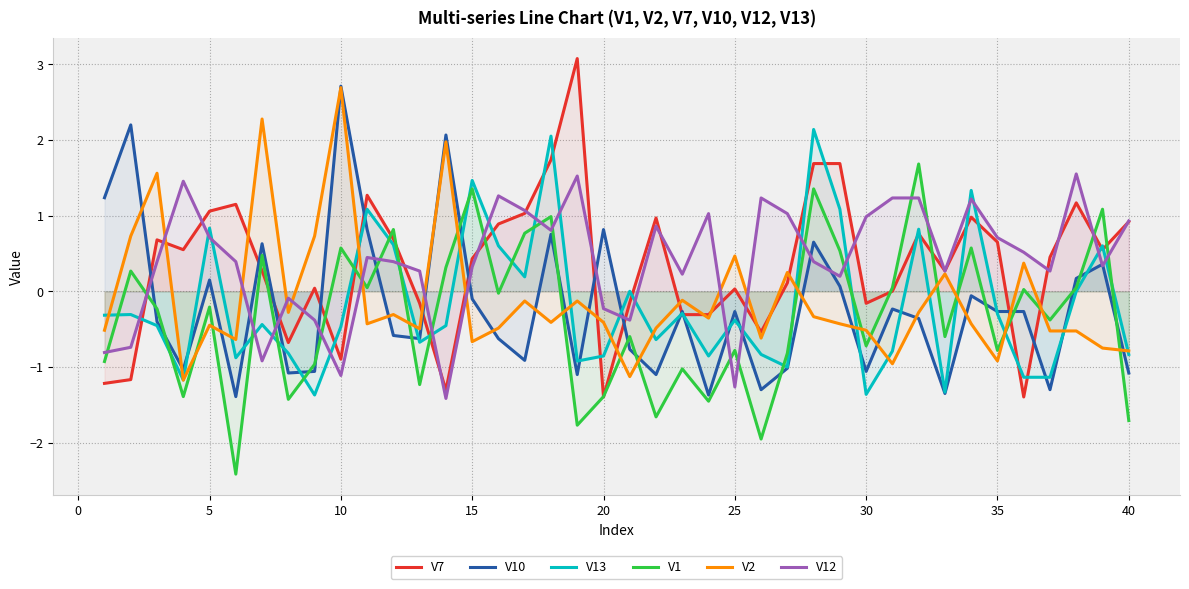

True or false: V1 has a value of -1.4 at 20.

True